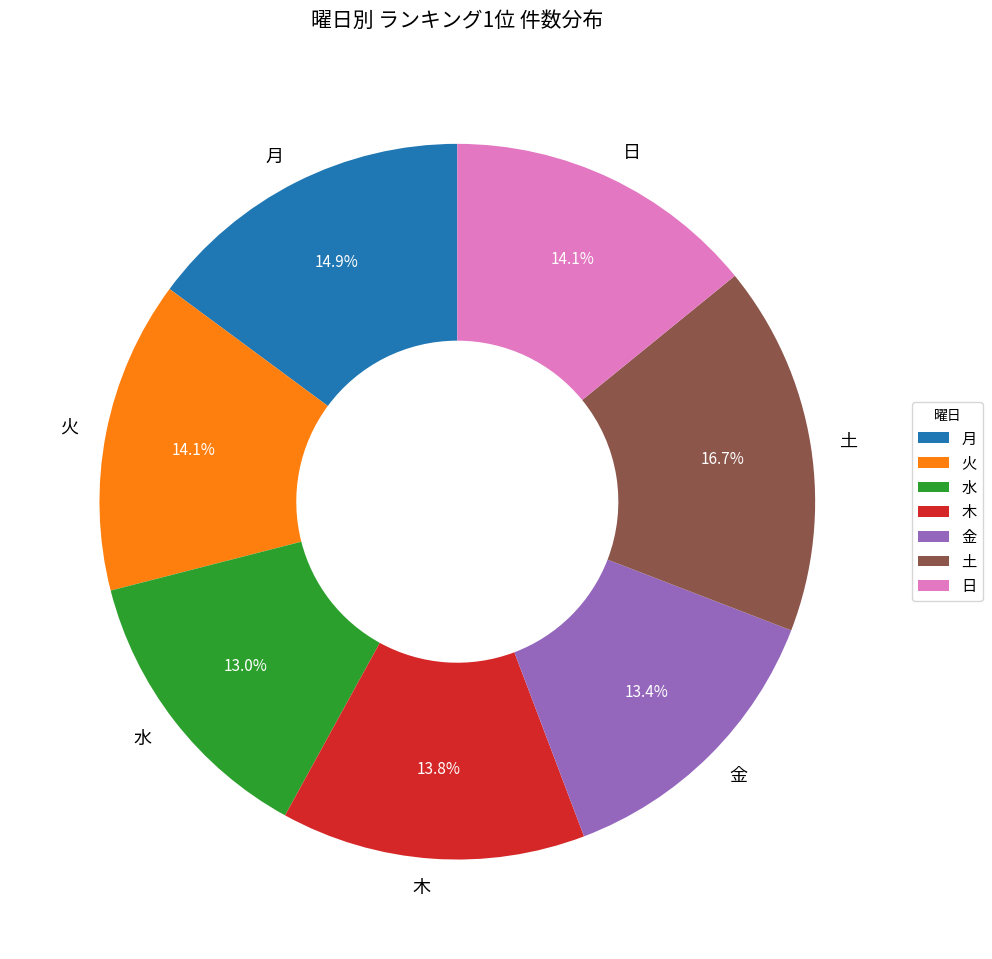

To the nearest percent, what is the difference between the largest and smallest slice percentages?

4%